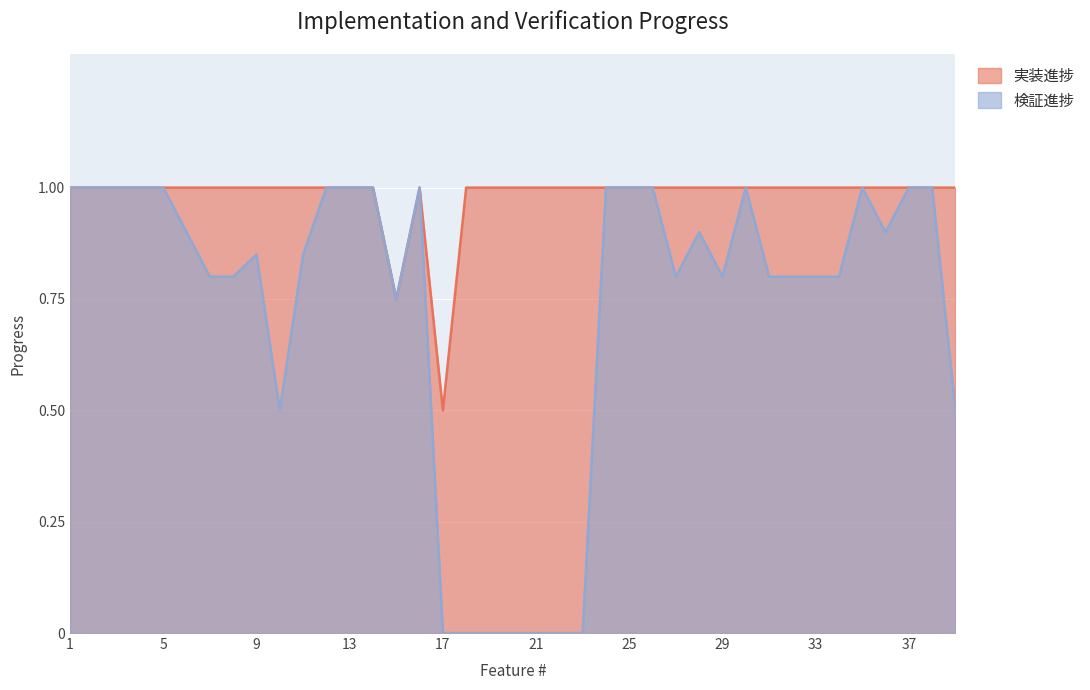

How many lines are shown in the chart?

2